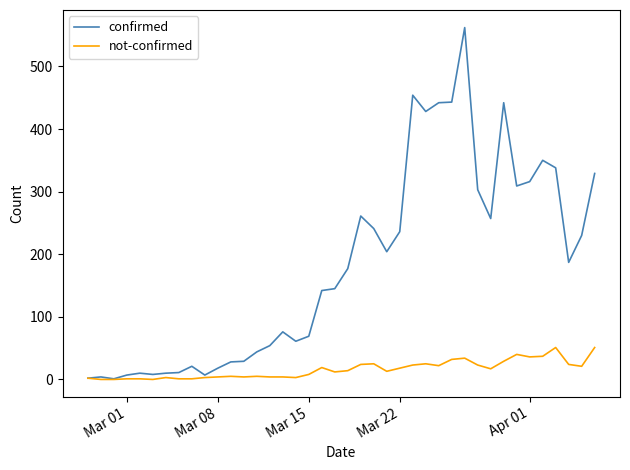

Which series has the largest total across all categories?

confirmed